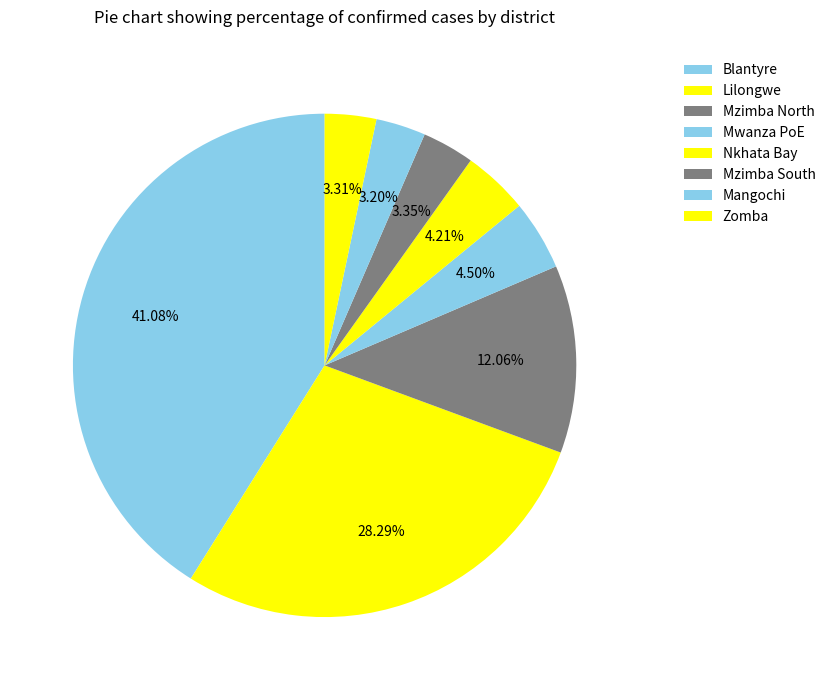

Count the number of slices in the pie.

8